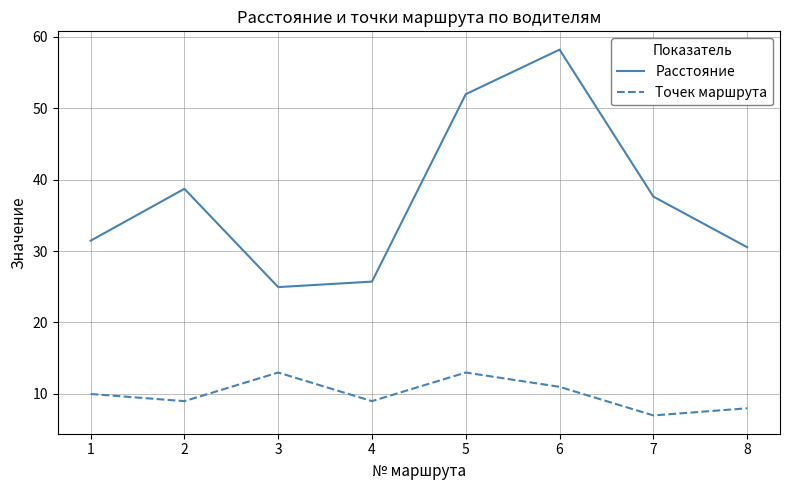

Read the Расстояние value at 2.

38.7